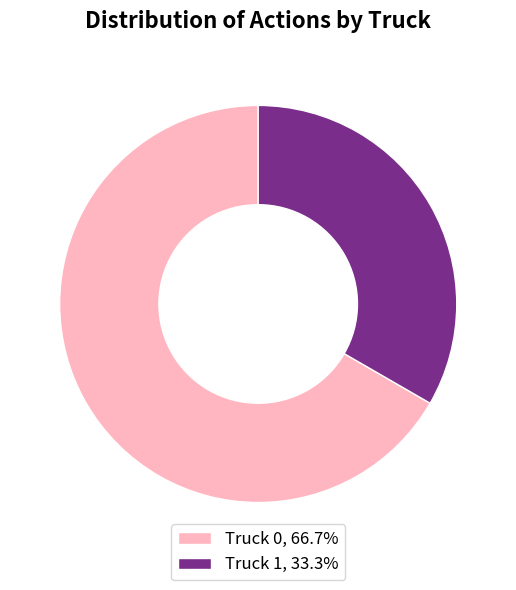

True or false: Truck 0 accounts for 67% of the total.

True